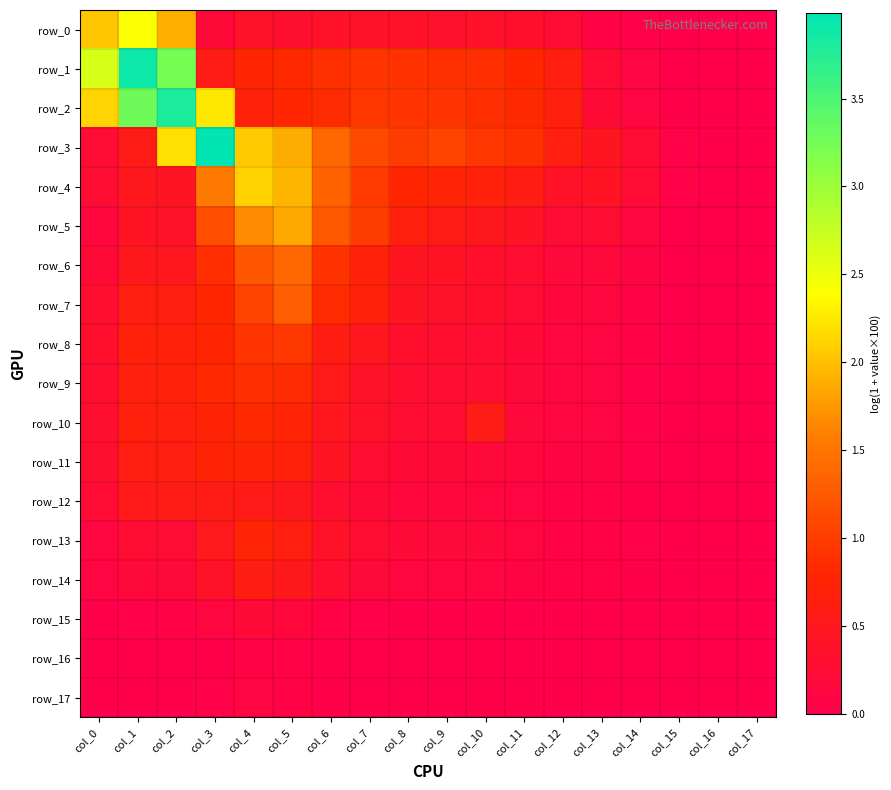

What is the sum of all row_0 values?

9.8